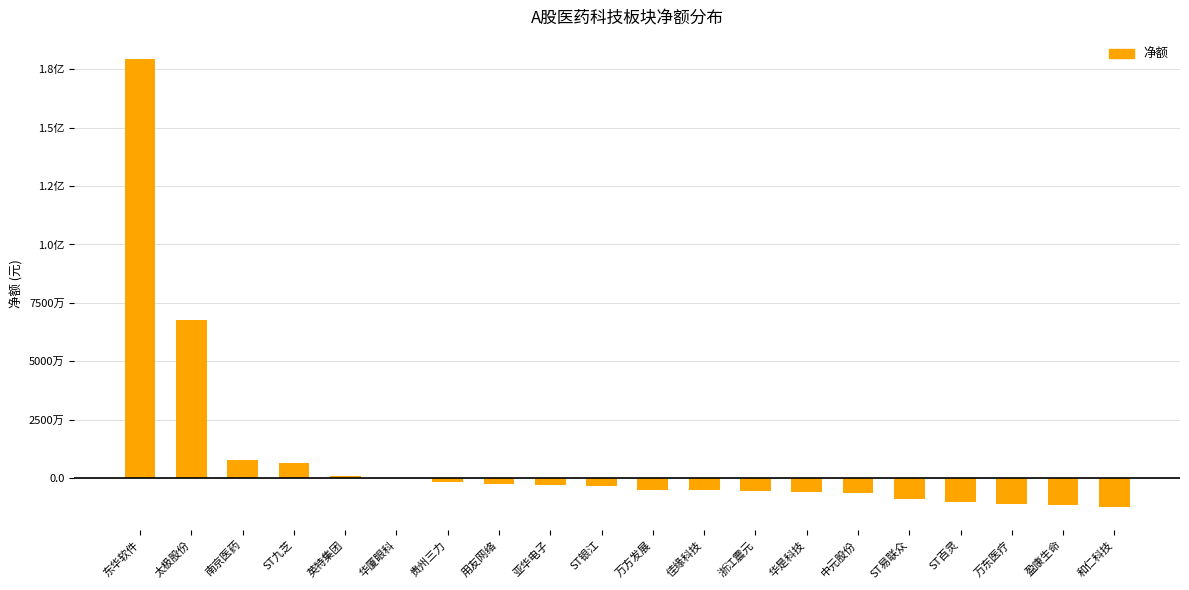

What is the maximum value shown in the chart?

179280292